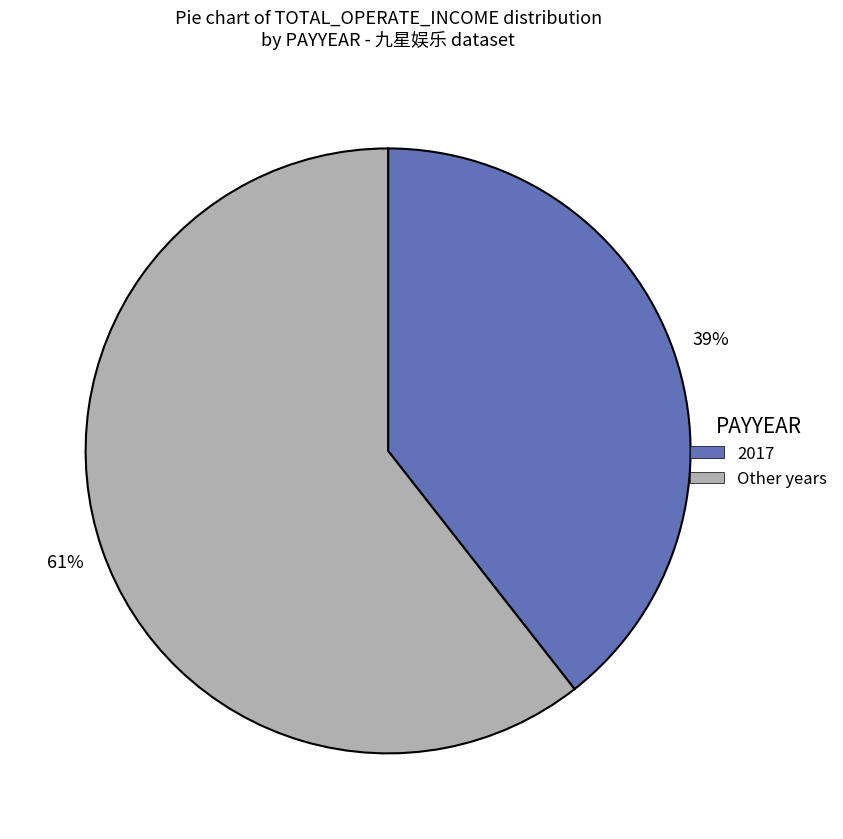

Is there a majority slice in this chart?

Yes